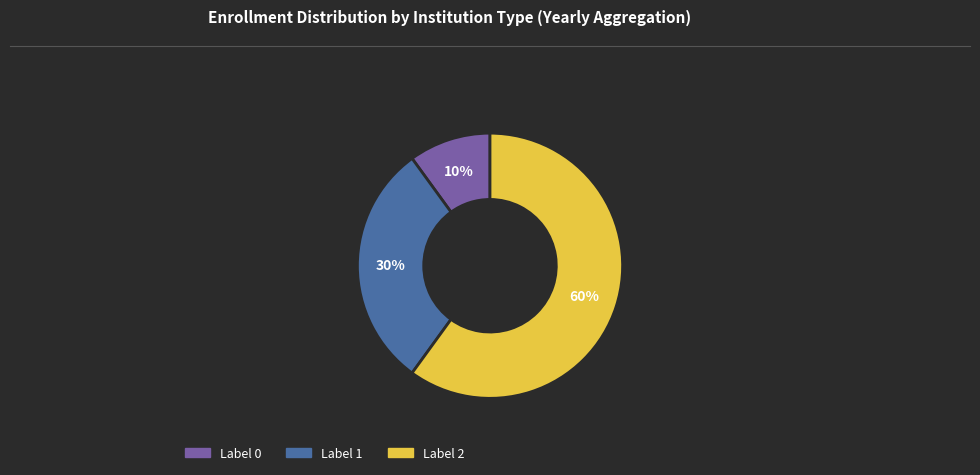

Count the number of slices in the pie.

3